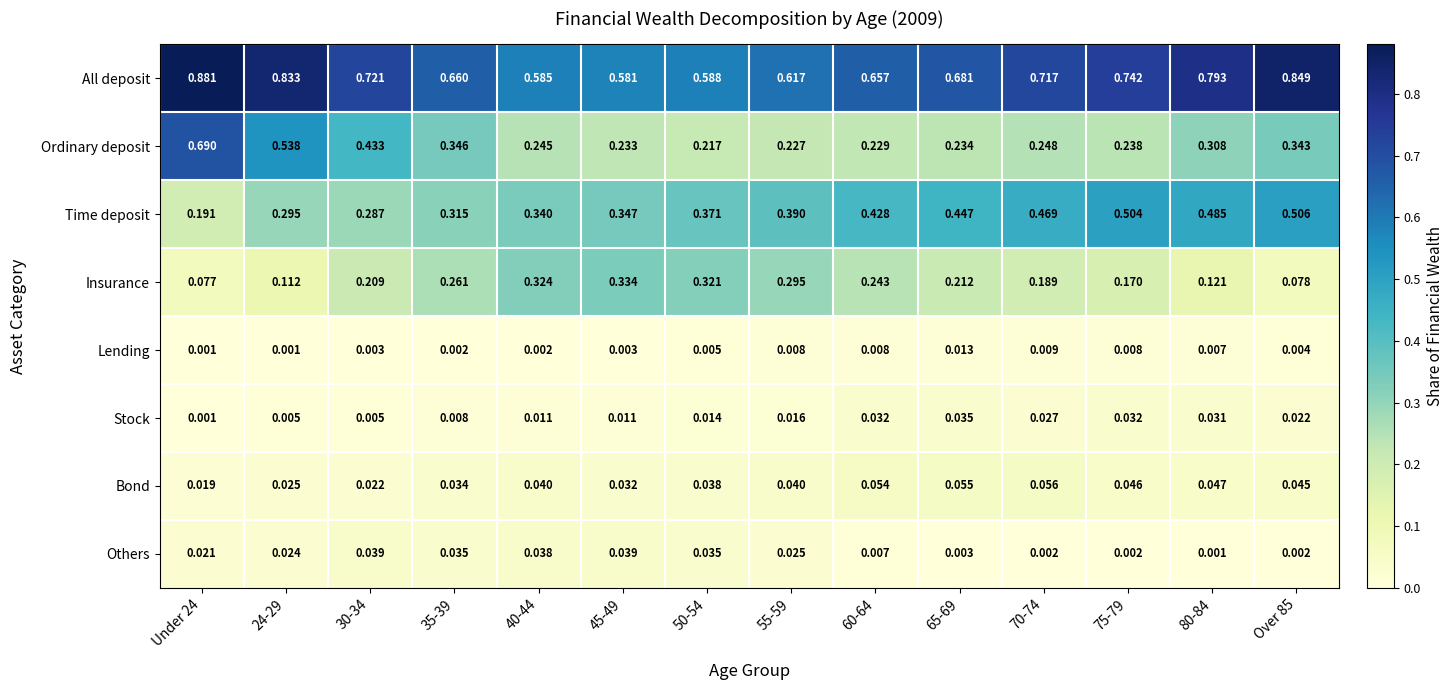

Which series has the largest total across all categories?

All deposit